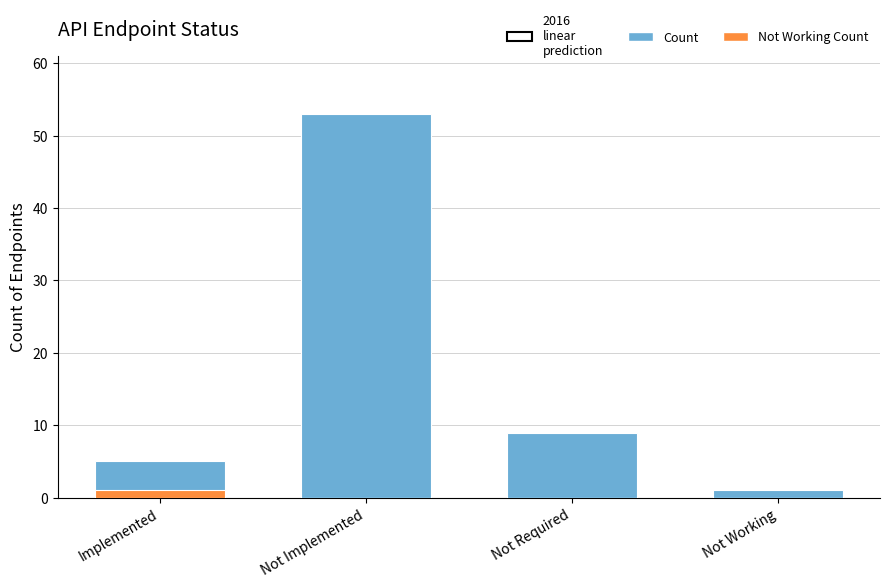

The Not Working Count series shows 1 at Not Implemented. True or false?

False